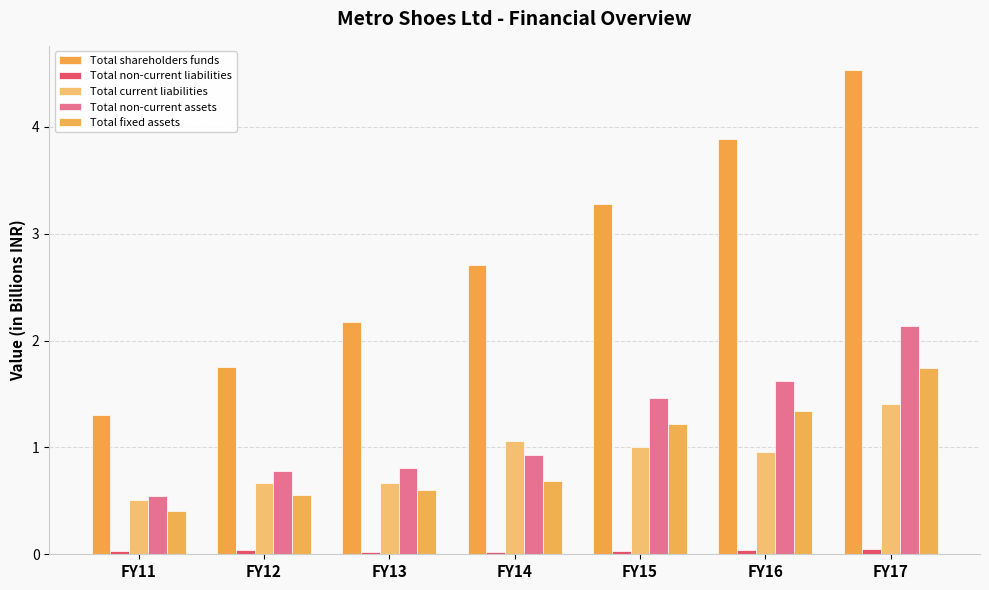

Count the number of data series in this chart.

5